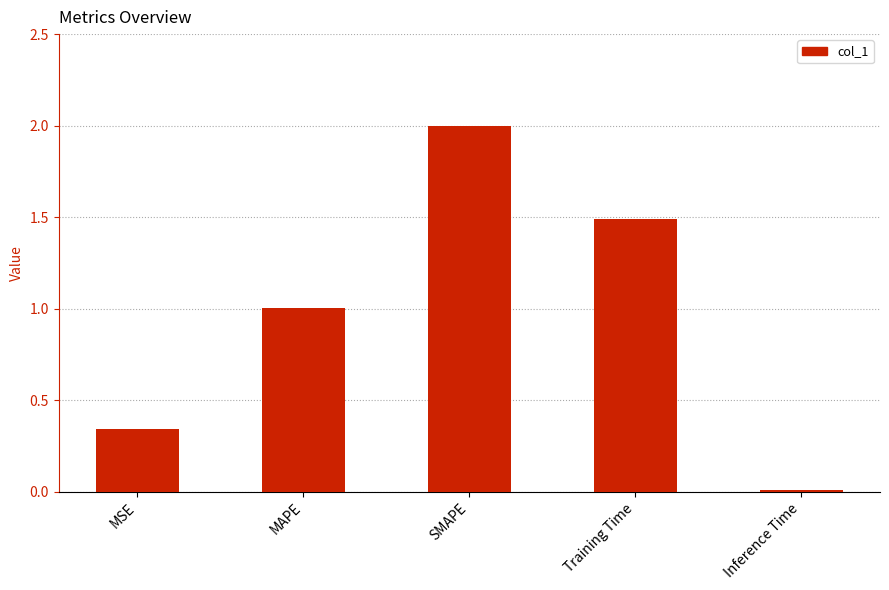

The chart shows a value of 1.5 at Training Time. True or false?

True